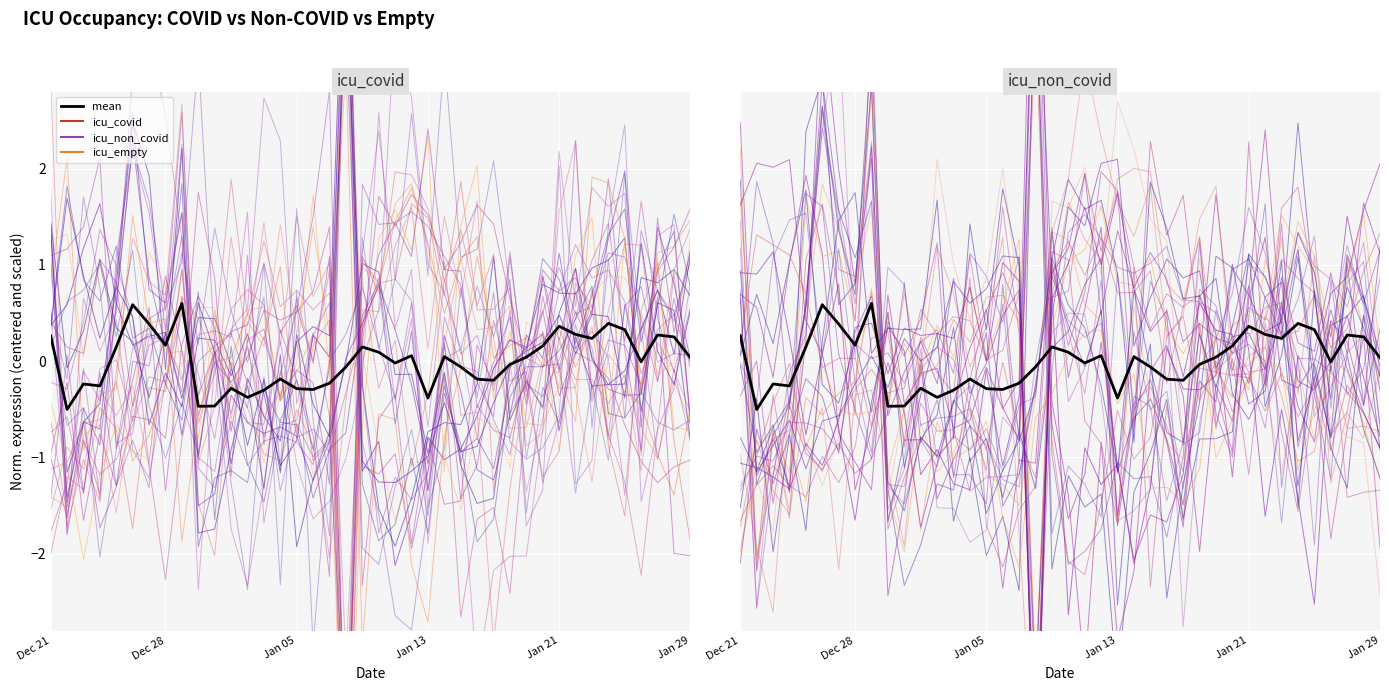

What is the difference between the maximum and minimum values?

1.1